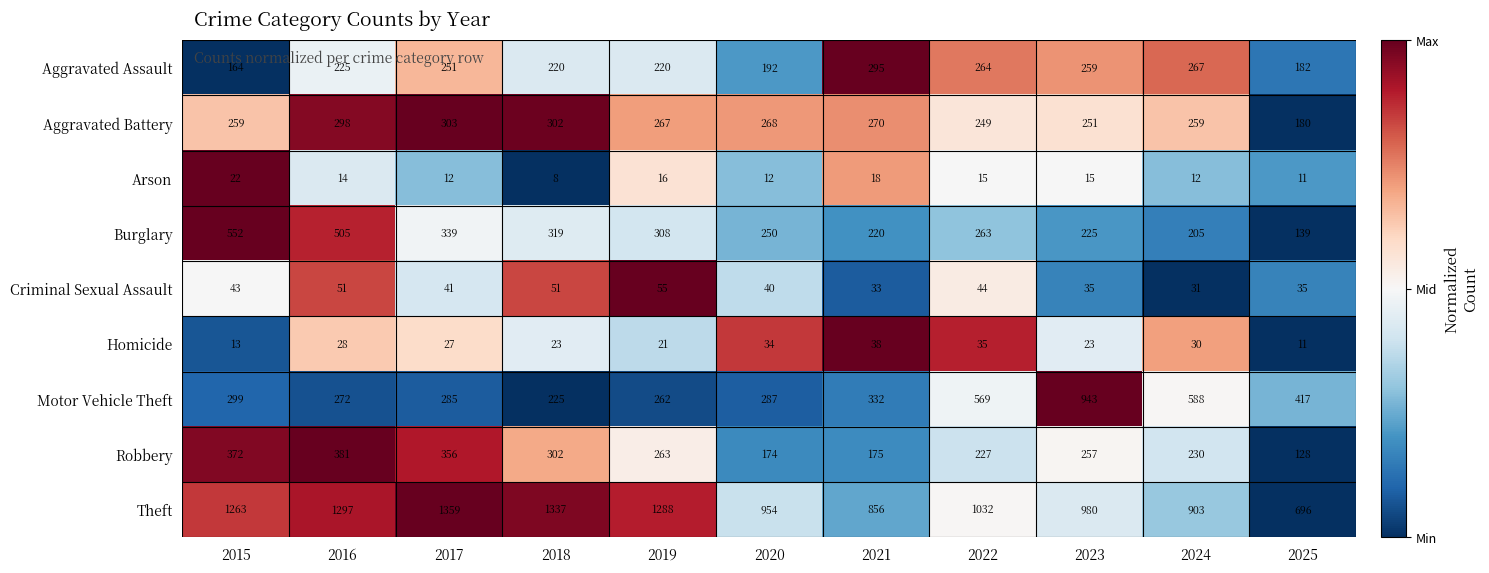

List the series in order of their peak value, highest first.

Theft, Motor Vehicle Theft, Burglary, Robbery, Aggravated Battery, Aggravated Assault, Criminal Sexual Assault, Homicide, Arson